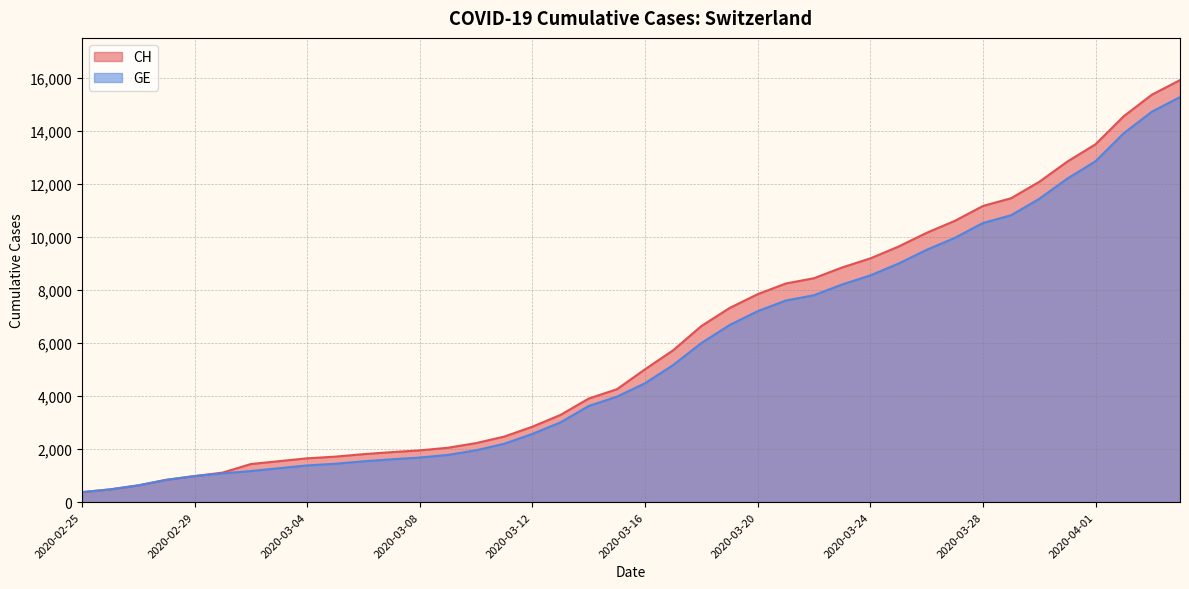

How many data points in CH are less than 5012?

20